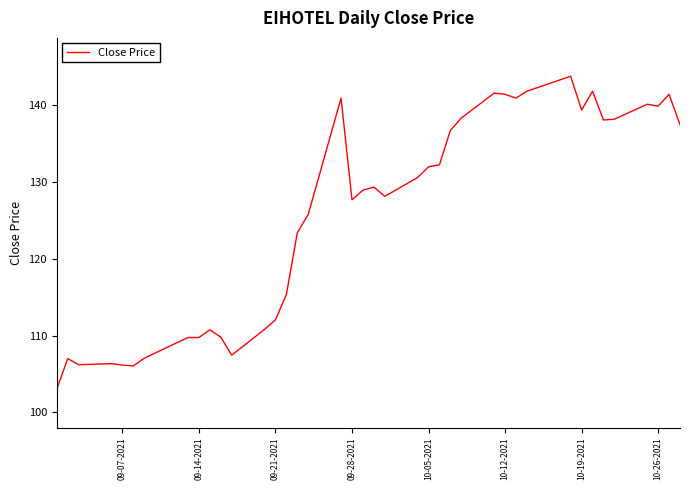

What is the greatest value displayed?

143.8